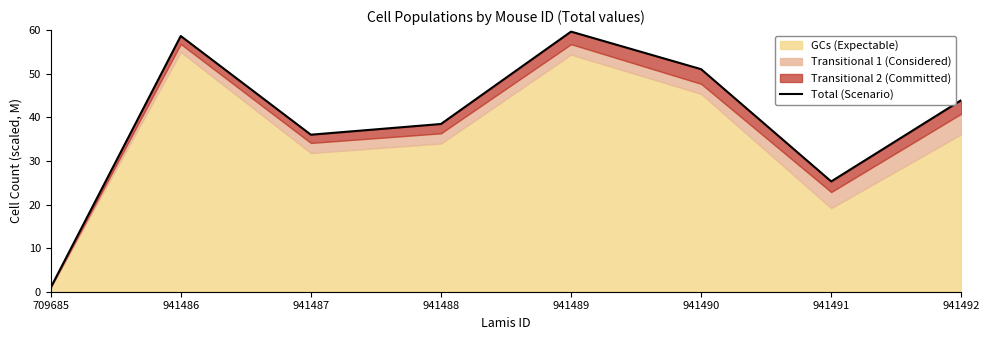

Between 941487 and 941492, which is larger?

941492